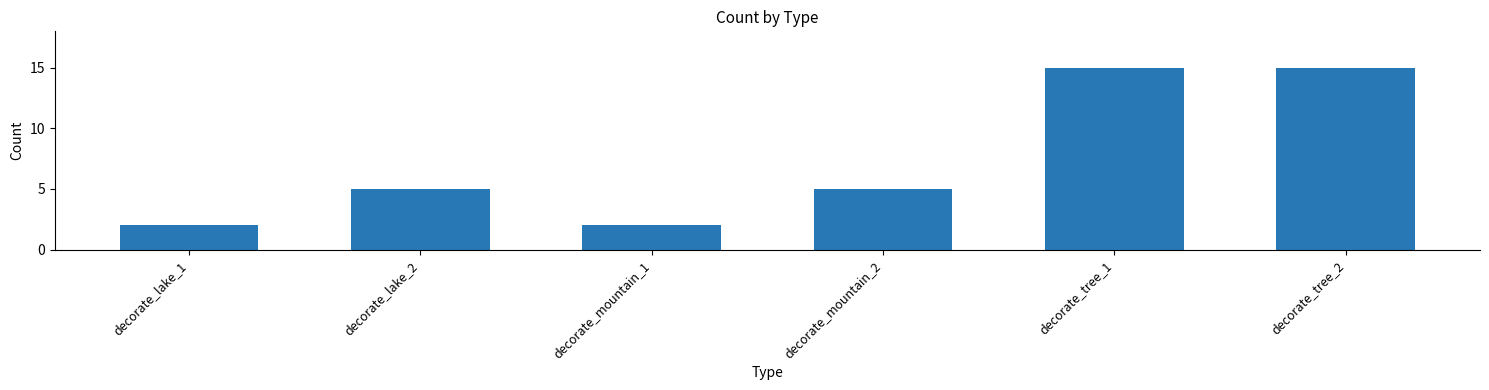

What is the average value?

7